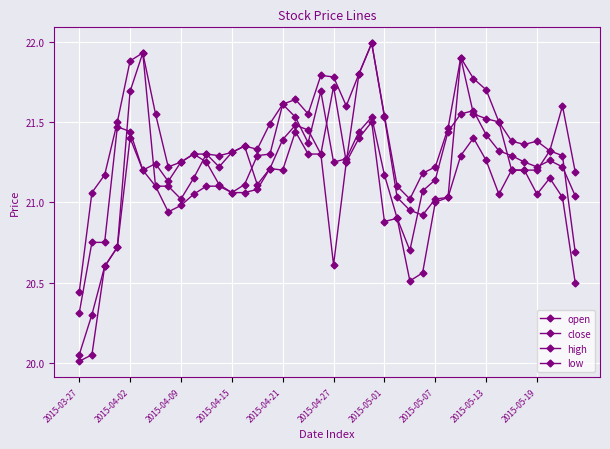

Reading left to right, extract all data points from this chart.

open: 20.1	20.3	20.6	20.7	21.7	21.9	21.1	21.1	21.0	21.1	21.3	21.2	21.3	21.4	21.1	21.2	21.4	21.5	21.4	21.3	21.7	21.2	21.8	22.0	21.5	21.0	20.9	20.9	21.0	21.0	21.9	21.6	21.5	21.5	21.2	21.2	21.2	21.3	21.3	20.7
close: 20.3	20.8	20.8	21.5	21.4	21.2	21.2	21.1	21.2	21.3	21.2	21.1	21.1	21.1	21.3	21.3	21.6	21.5	21.4	21.7	21.2	21.3	21.4	21.5	21.2	20.9	20.7	21.1	21.1	21.4	21.6	21.6	21.4	21.3	21.3	21.2	21.2	21.3	21.2	21.0
high: 20.4	21.1	21.2	21.5	21.9	21.9	21.6	21.2	21.2	21.3	21.3	21.3	21.3	21.4	21.3	21.5	21.6	21.6	21.6	21.8	21.8	21.6	21.8	22.0	21.5	21.1	21.0	21.2	21.2	21.5	21.9	21.8	21.7	21.5	21.4	21.4	21.4	21.3	21.6	21.2
low: 20.0	20.1	20.6	20.7	21.4	21.2	21.1	20.9	21.0	21.1	21.1	21.1	21.1	21.1	21.1	21.2	21.2	21.4	21.3	21.3	20.6	21.2	21.4	21.5	20.9	20.9	20.5	20.6	21.0	21.0	21.3	21.4	21.3	21.1	21.2	21.2	21.1	21.1	21.0	20.5